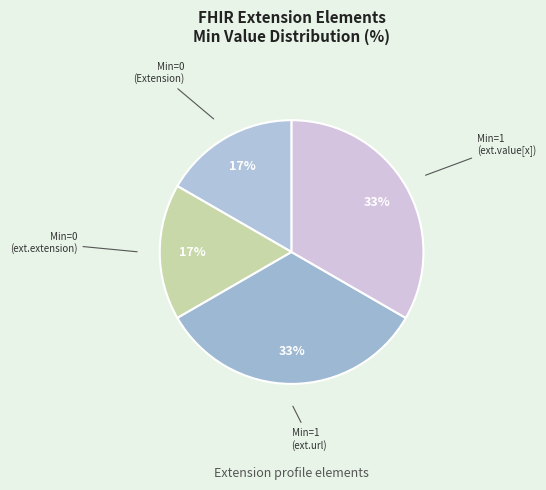

How many slices are in this pie chart?

4